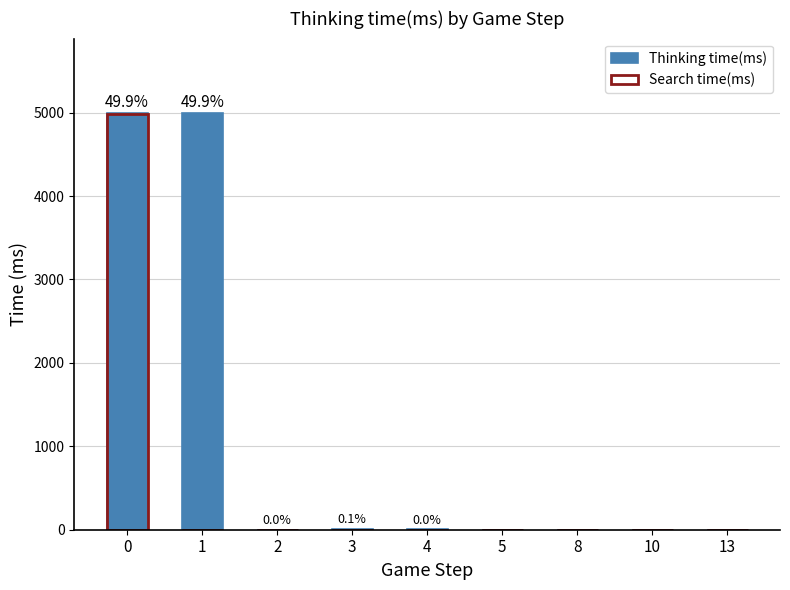

What is the value of the Thinking time(ms) bar at the 2nd from the left?

4989